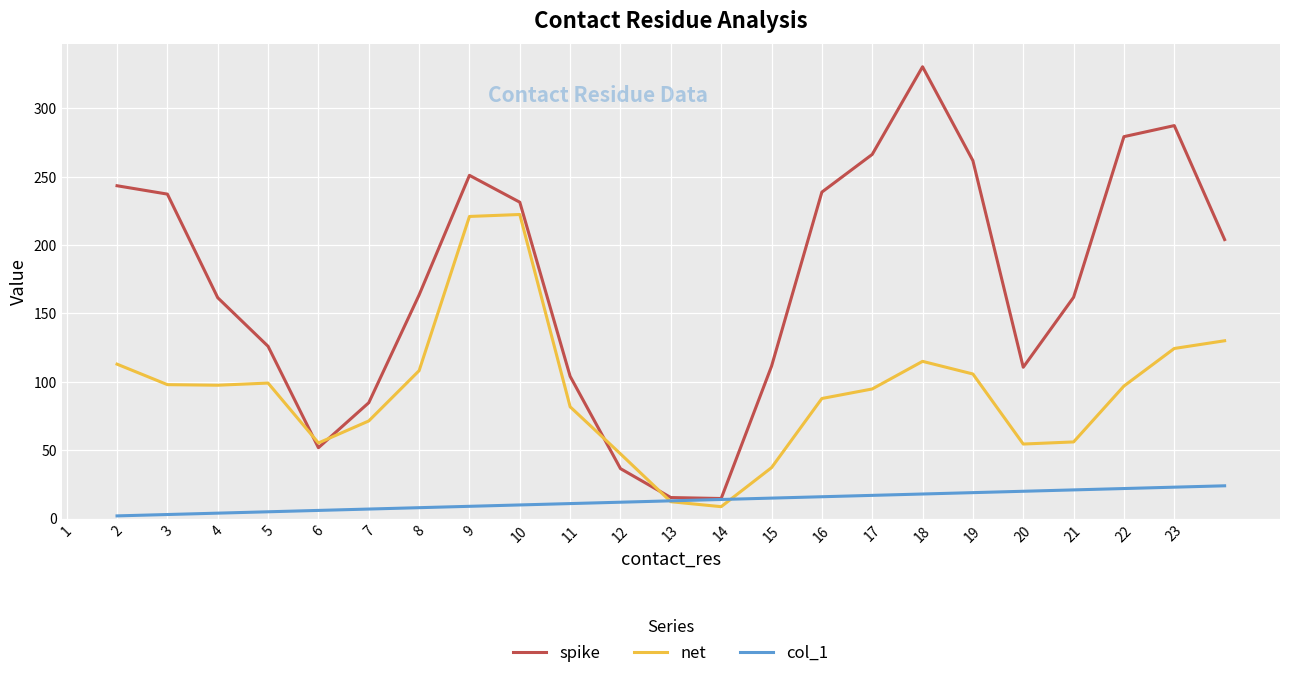

How many lines are shown in the chart?

3